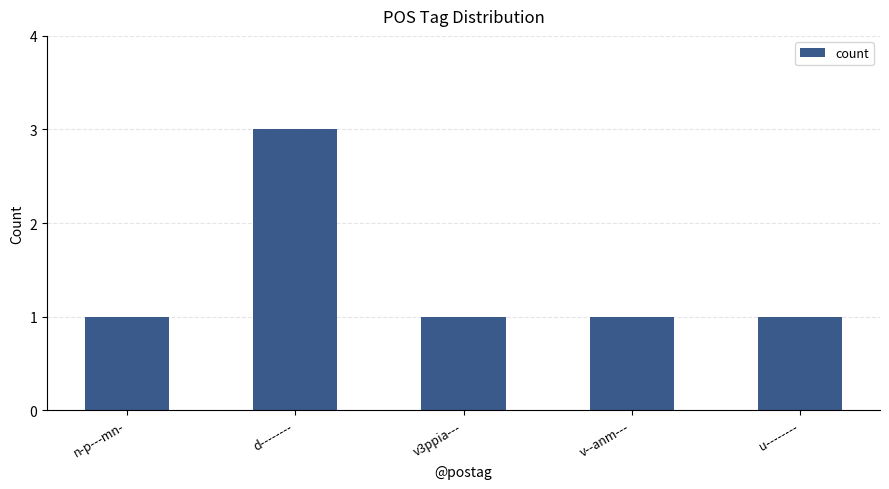

What is the label of the 3rd bar from the right?

v3ppia---